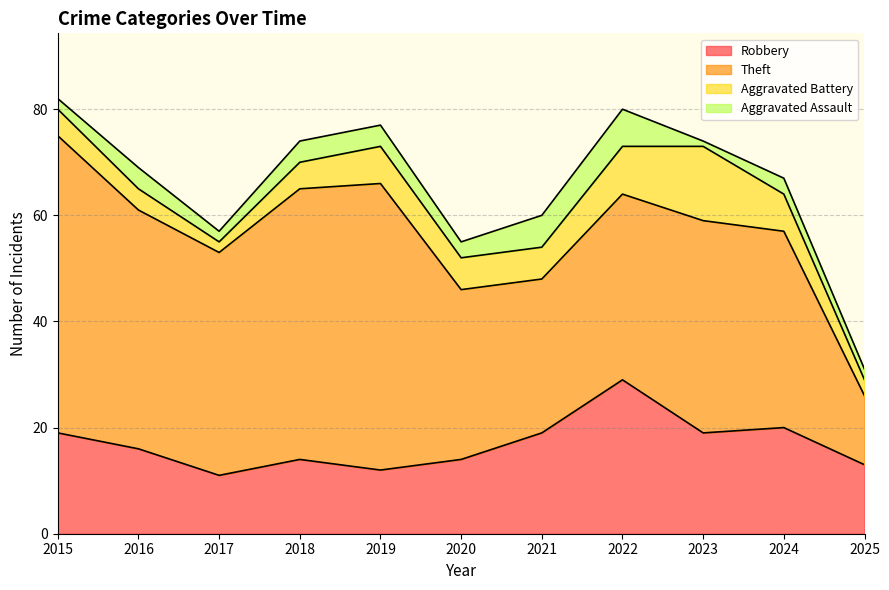

What are all the series names shown in the legend?

Robbery, Theft, Aggravated Battery, Aggravated Assault